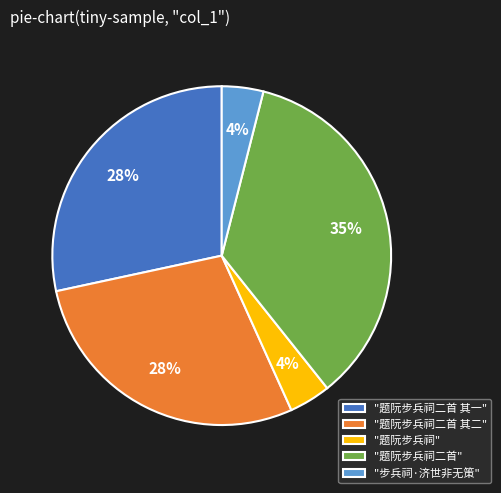

The "题阮步兵祠二首" slice represents 35% of the pie. True or false?

True